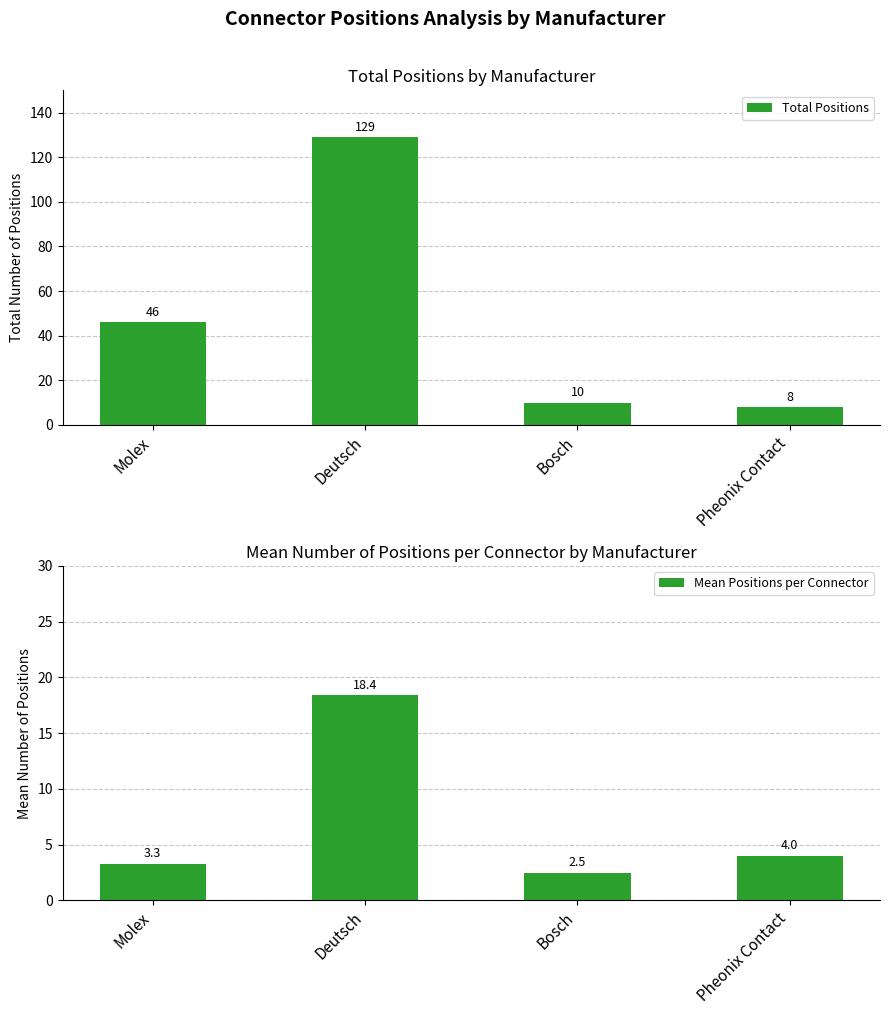

What is the label of the 2nd bar from the right?

Bosch